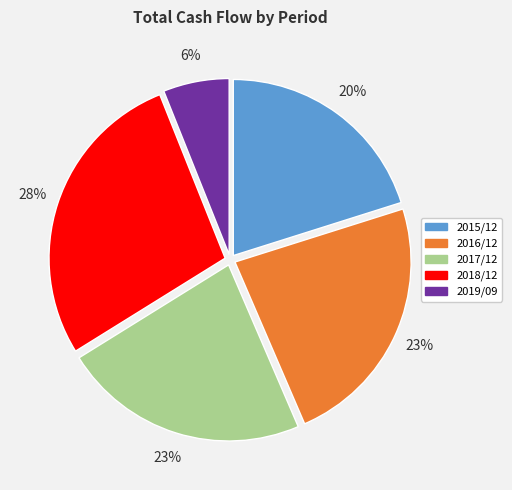

What is the smallest slice in the pie chart?

2019/09